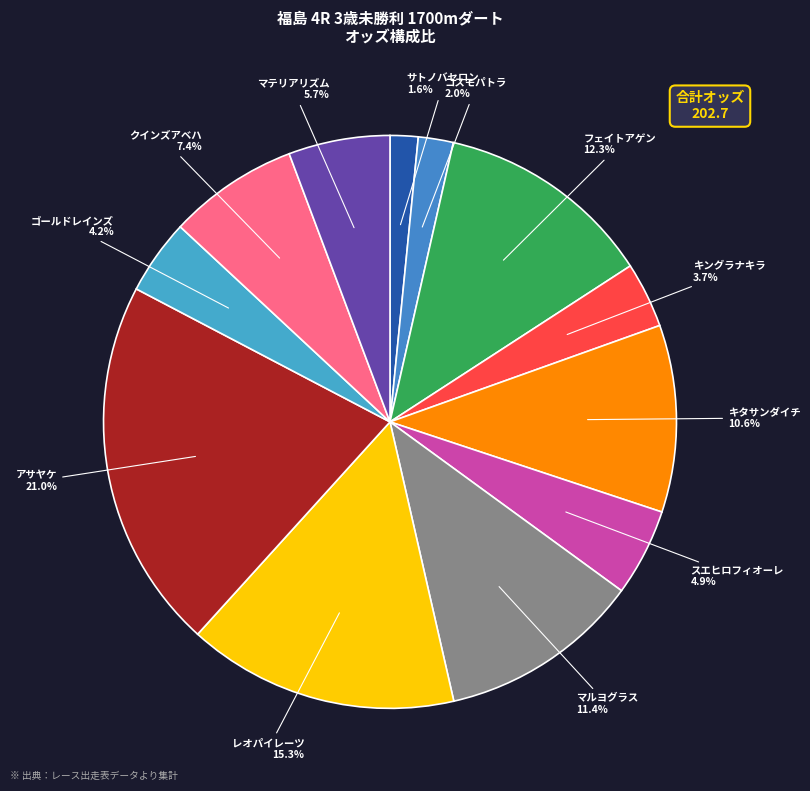

How many segments does this pie chart have?

12